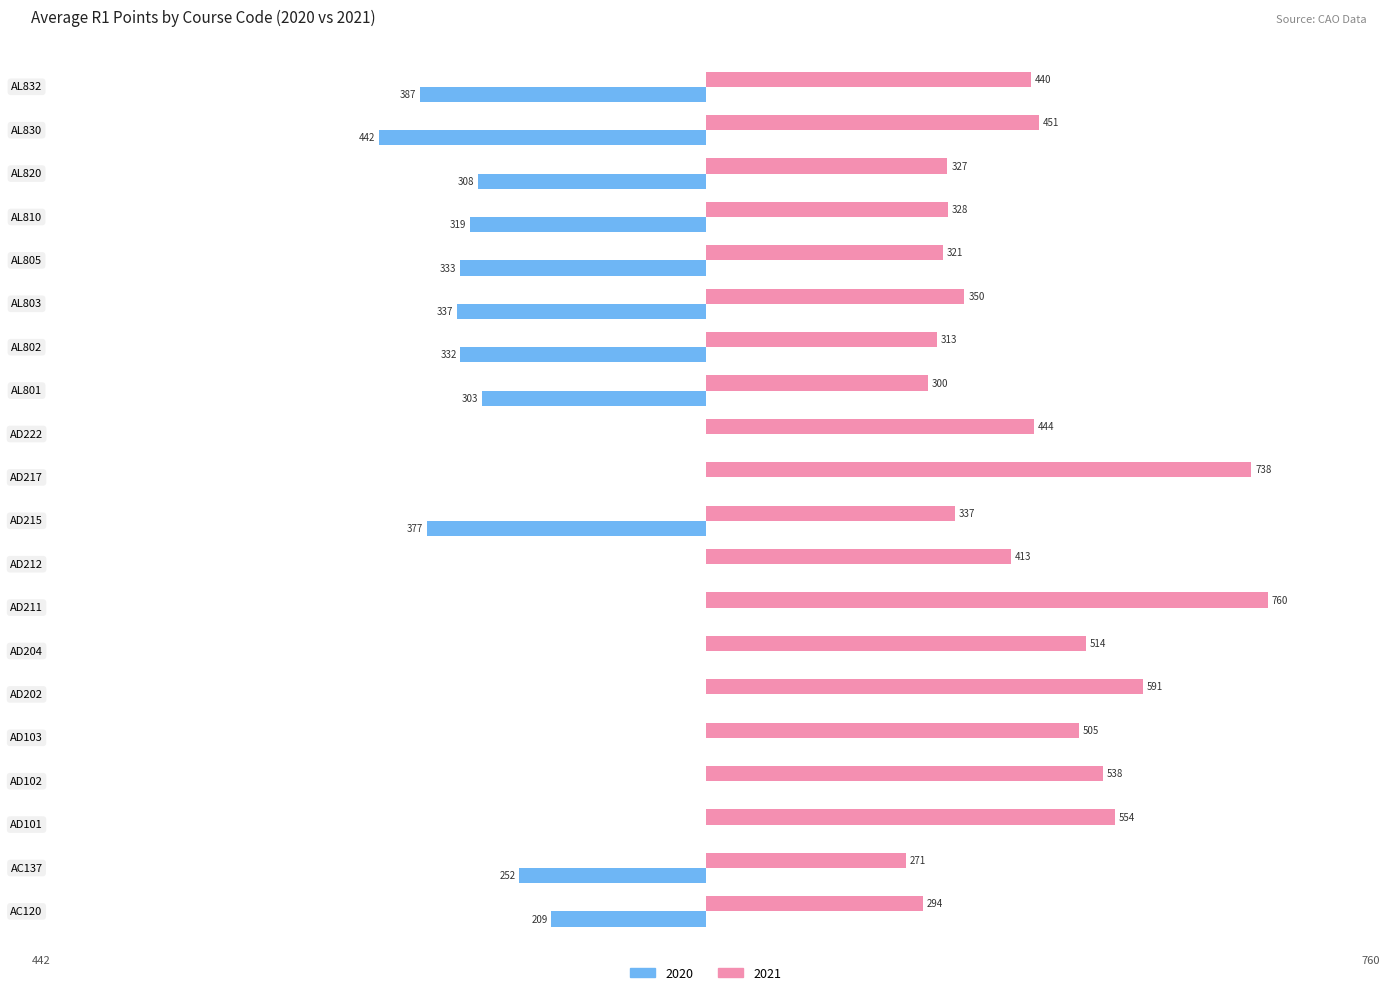

Is the value of 2020 at AD212 greater than the value of 2021 at AC120?

No